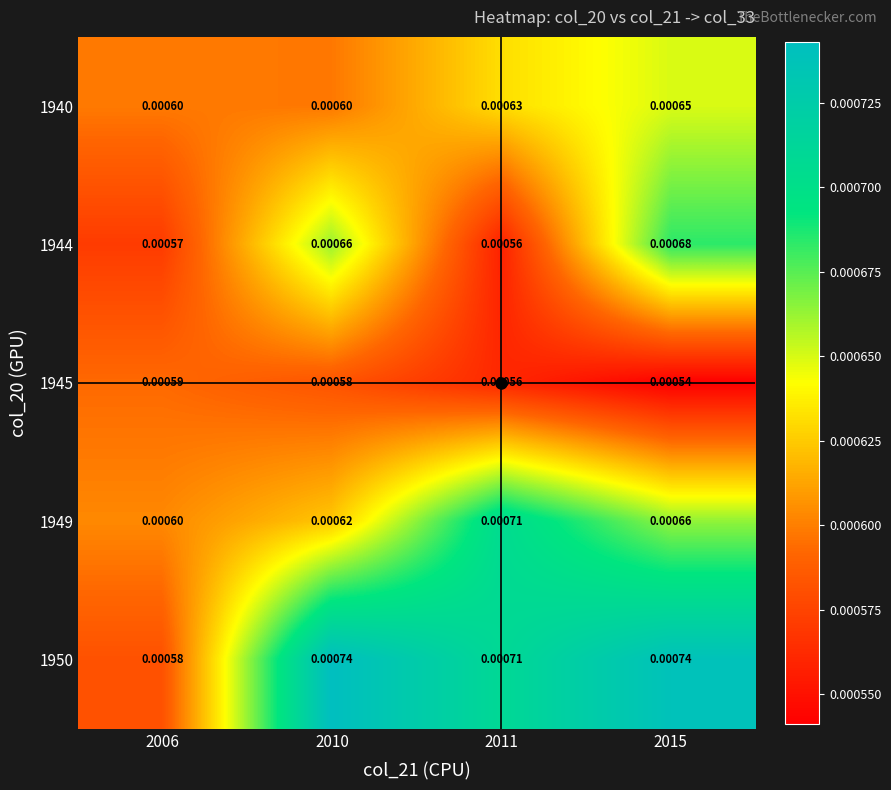

How many data points does each series have?

4